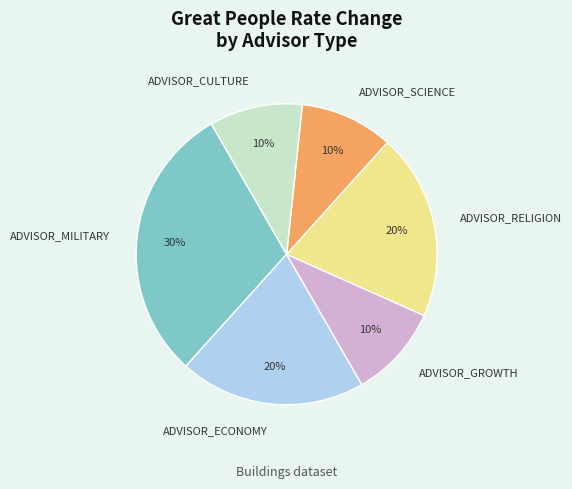

How many segments does this pie chart have?

6